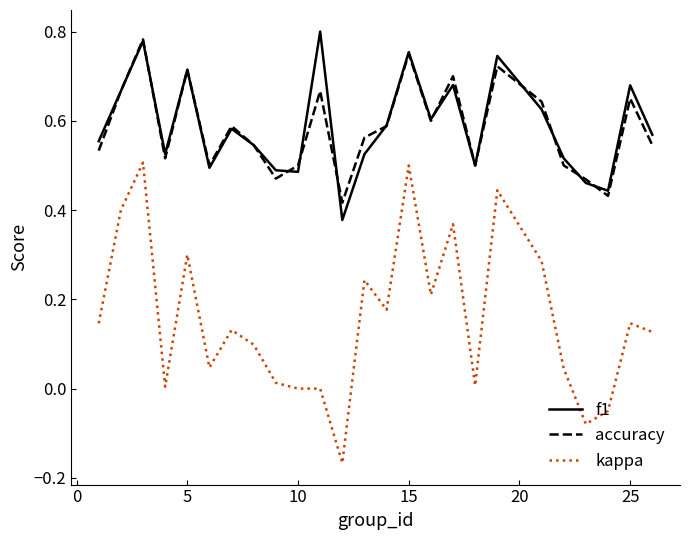

Does the chart display data point markers on the line(s)?

No